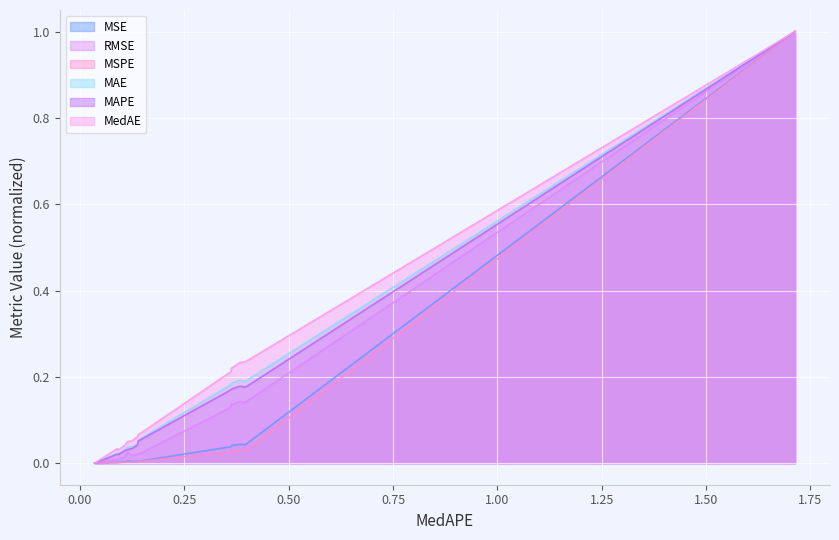

What is the average value of the RMSE series?

0.1